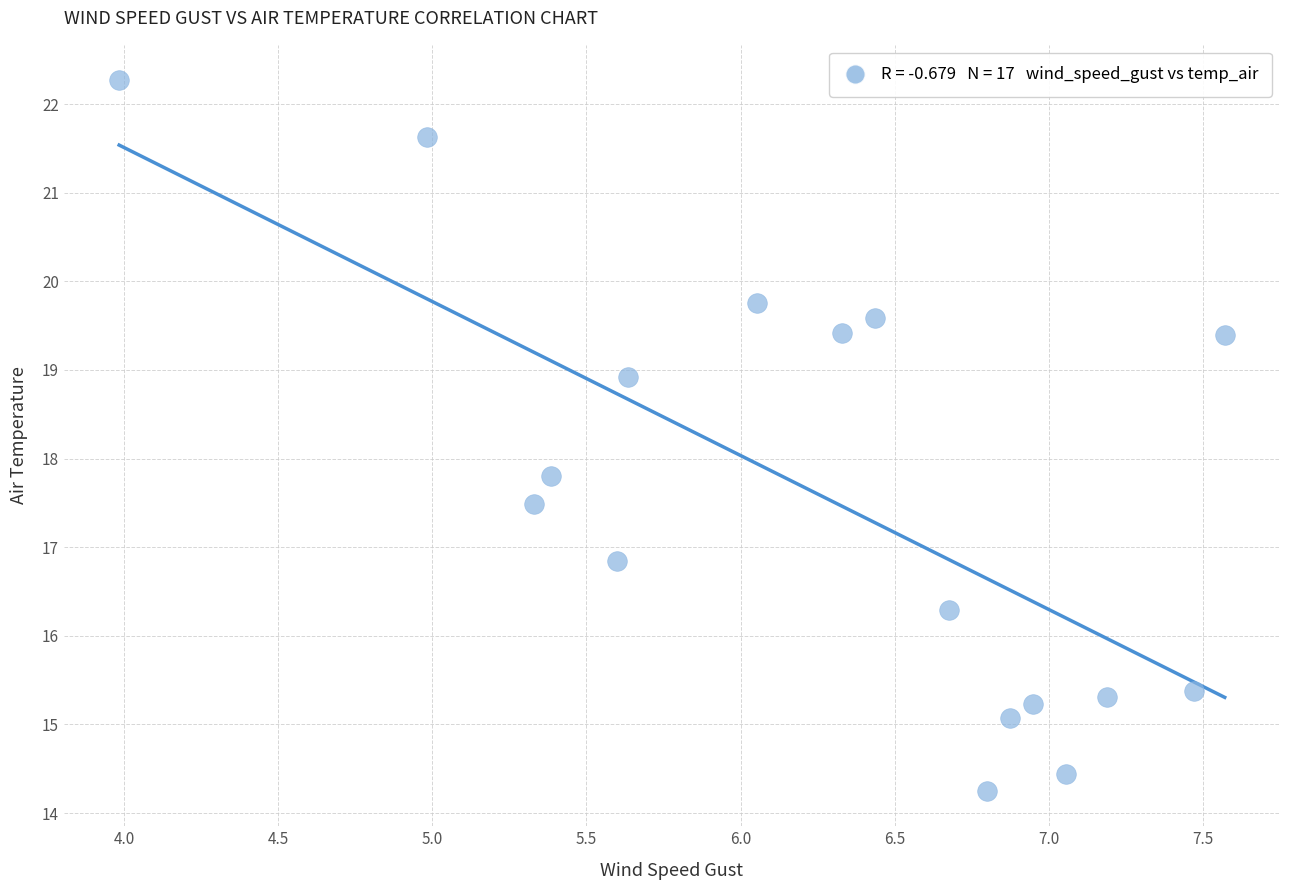

What Y value in the scatter plot is closest to 18?

17.8